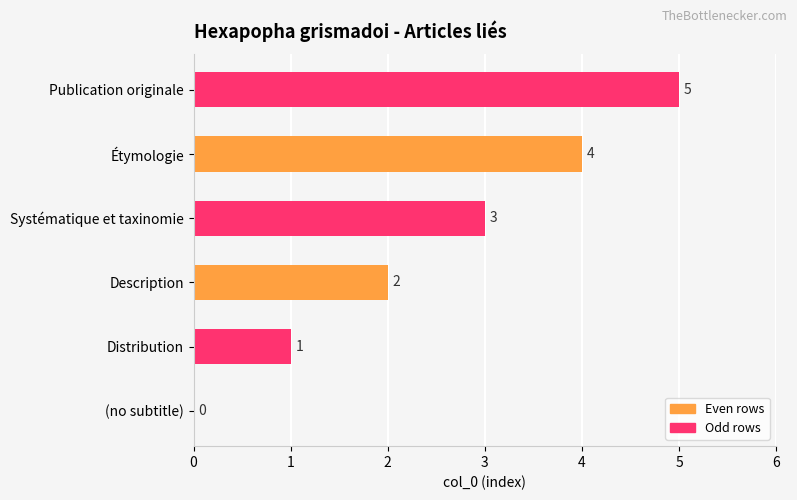

Count the number of categories in the chart.

3